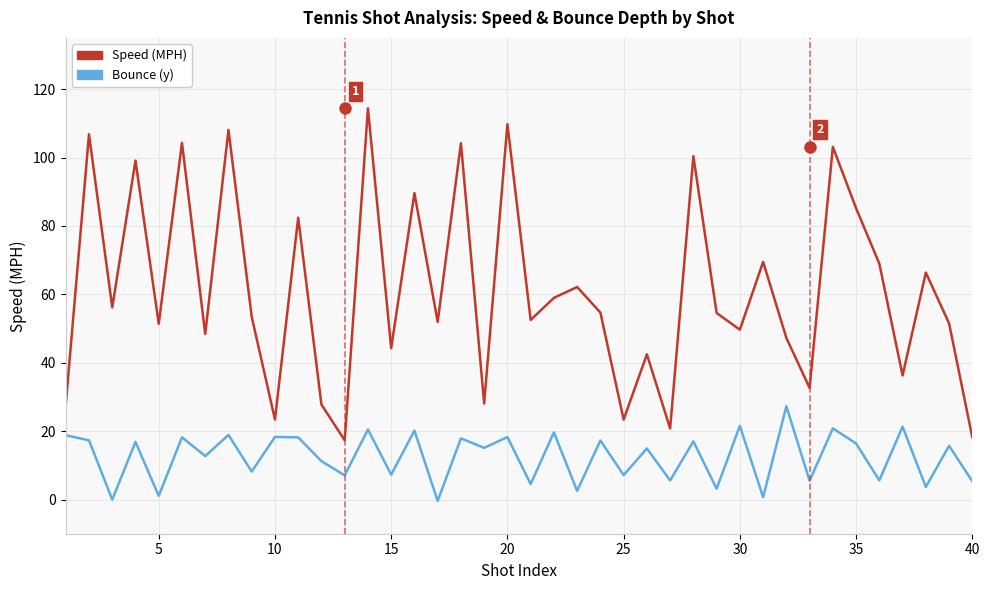

What is the difference between the maximum and minimum values in the Speed (MPH) series?

97.1